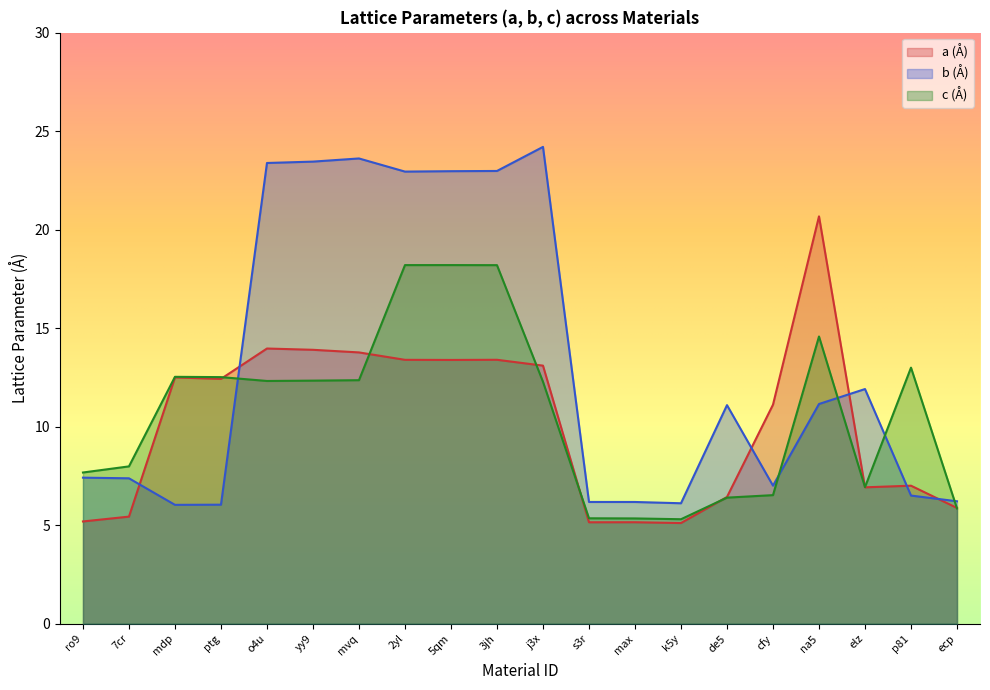

How many lines are shown in the chart?

3